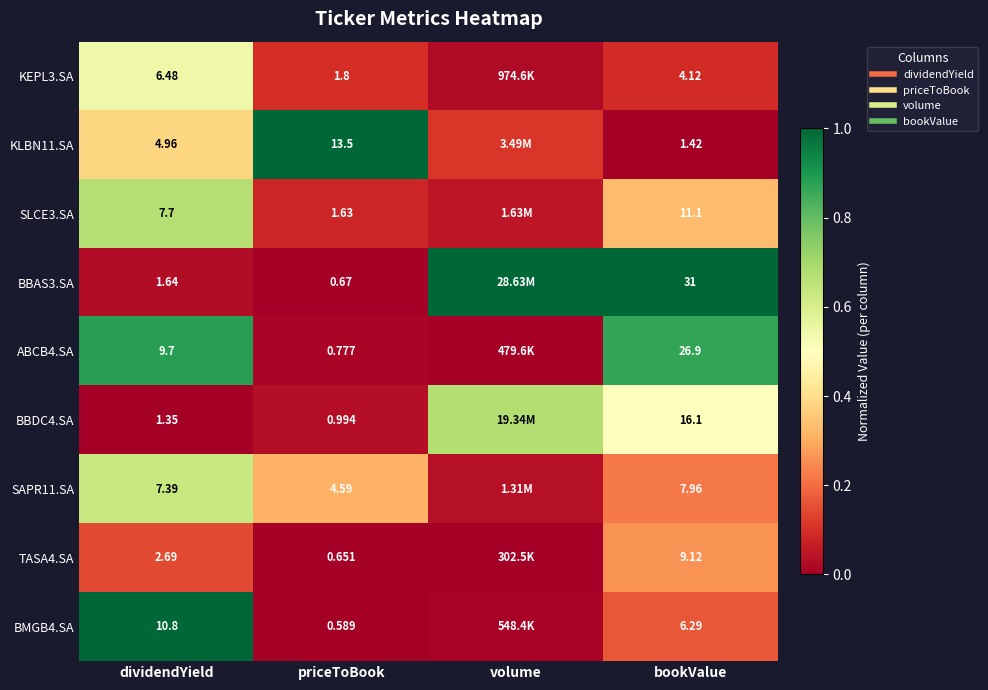

True or false: TASA4.SA has a value of 0.3 at bookValue.

True